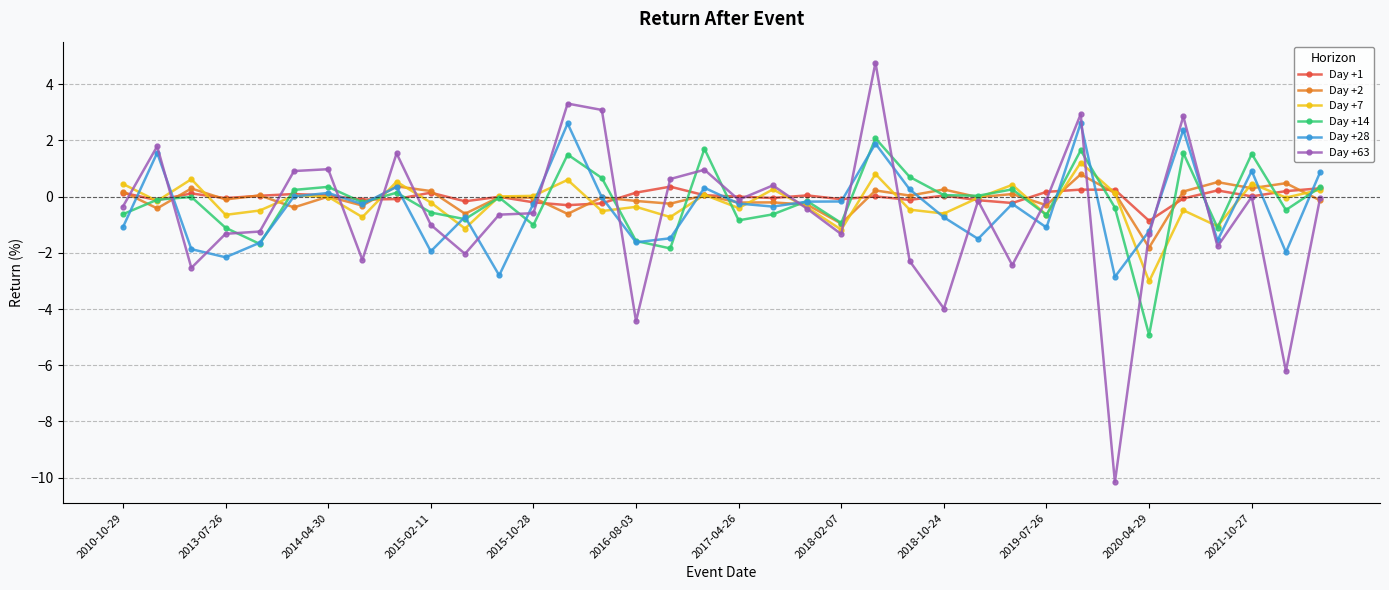

What is the value of the Day +63 point at the 21st from the left?

-0.4